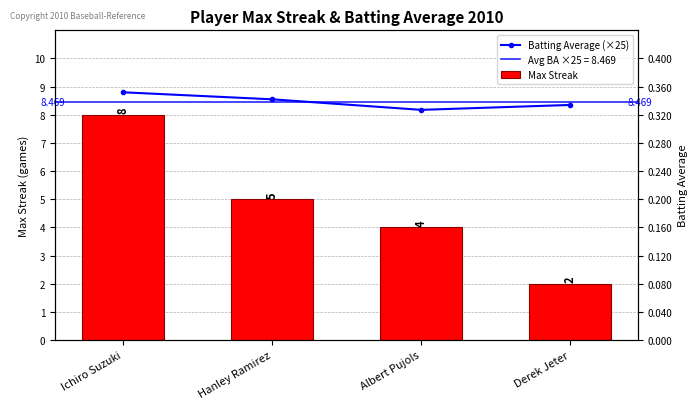

What is the sum of the Batting Average (×25) values at Ichiro Suzuki and Albert Pujols?

17.0